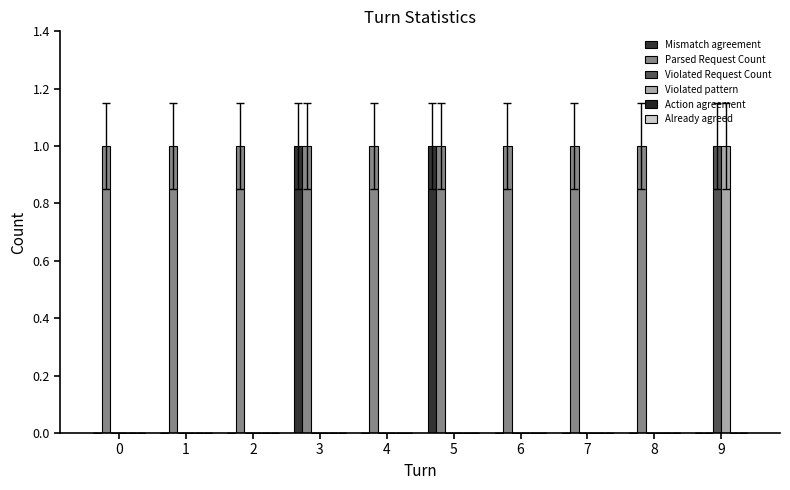

What is the difference between the highest and lowest values at 2?

1